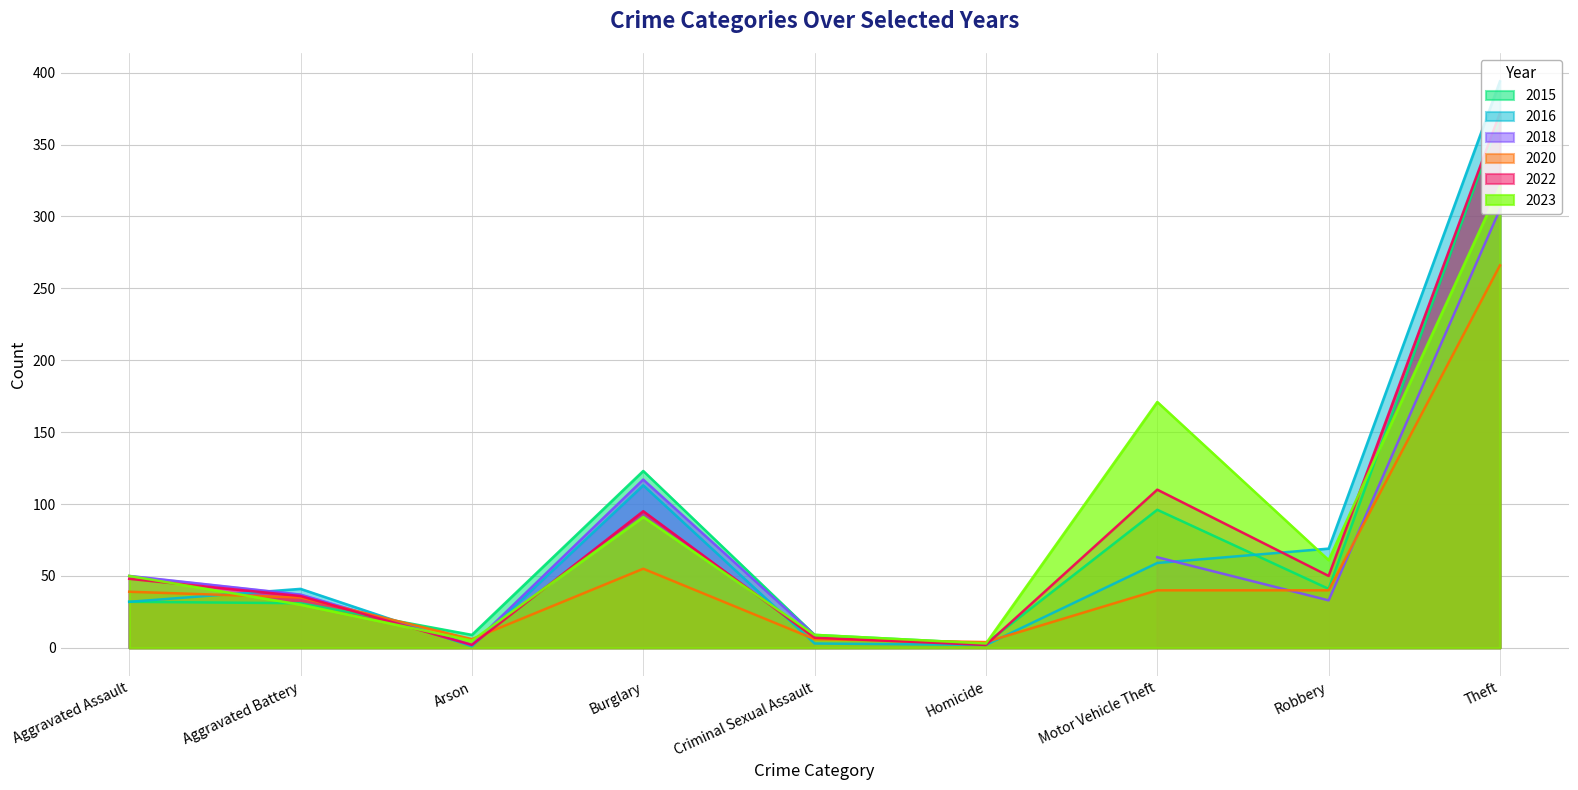

In 2020, how many points are higher than both neighbors (excluding endpoints)?

1